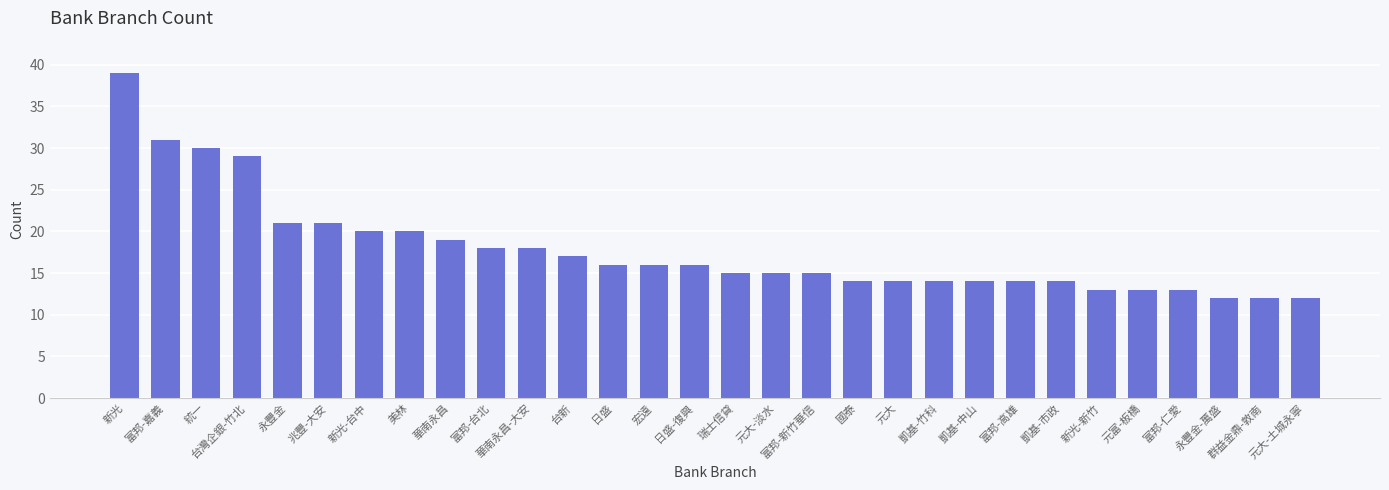

What is the minimum value shown in the chart?

12